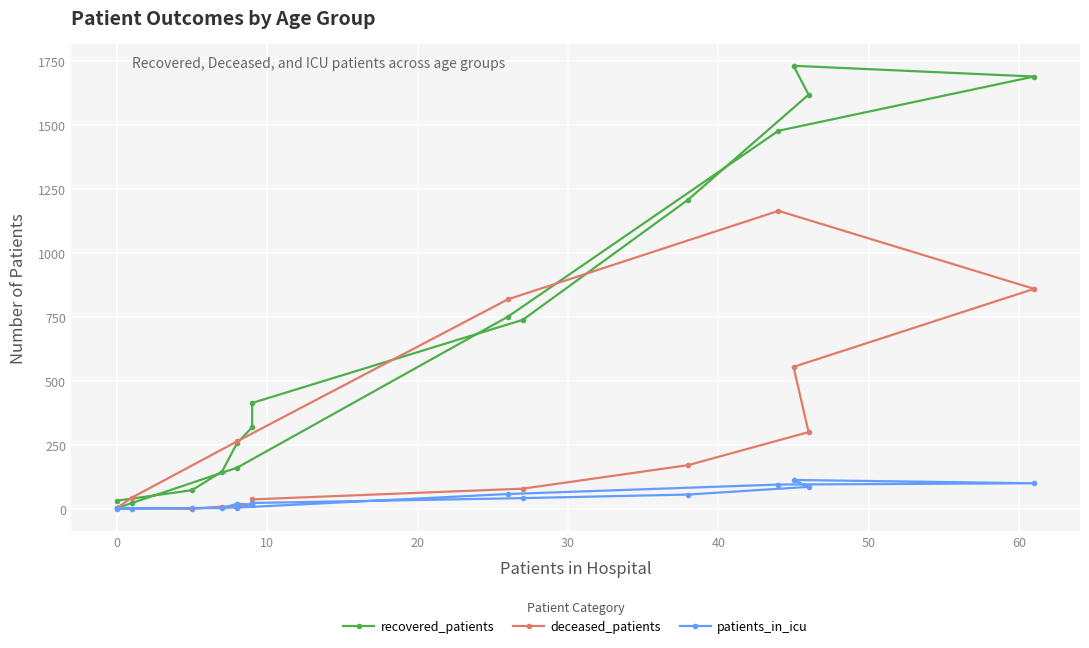

Between 0 and 30, which is larger?

30